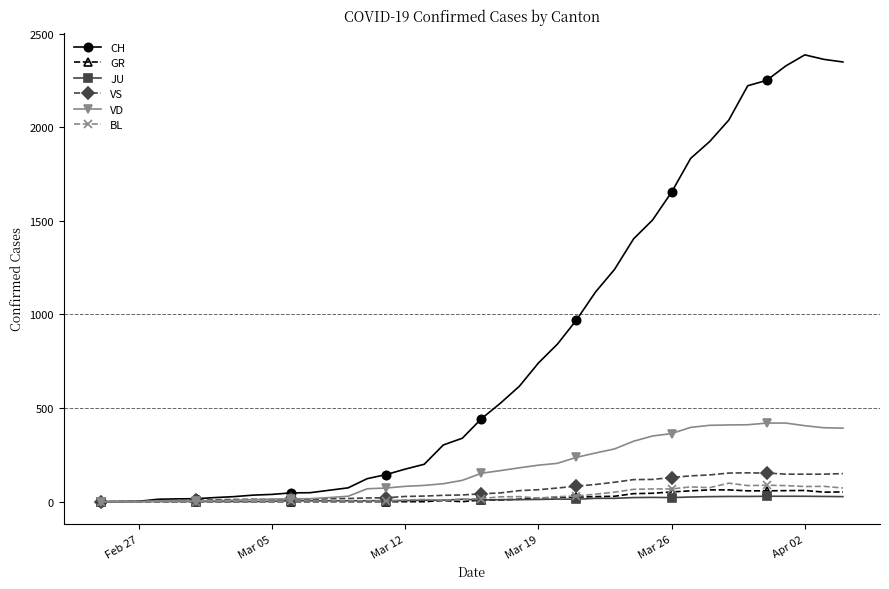

What are all the series names shown in the legend?

CH, GR, JU, VS, VD, BL